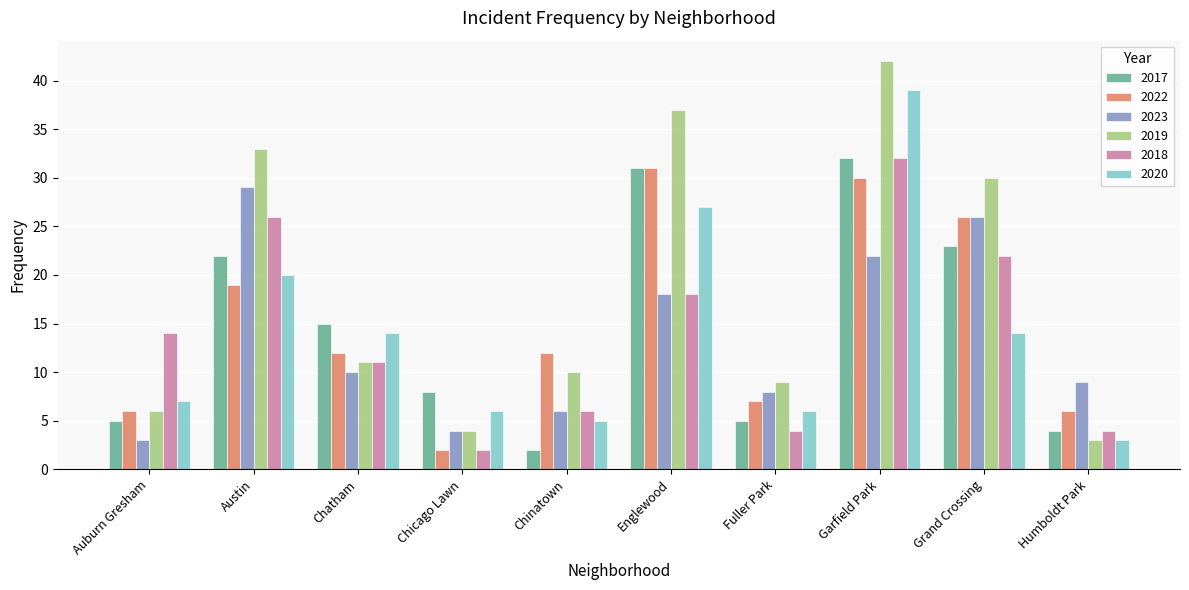

What are all the series names shown in the legend?

2017, 2022, 2023, 2019, 2018, 2020